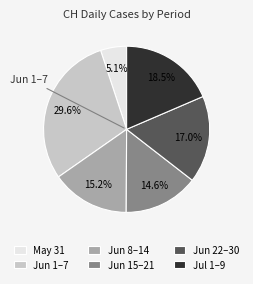

Is there a majority slice in this chart?

No